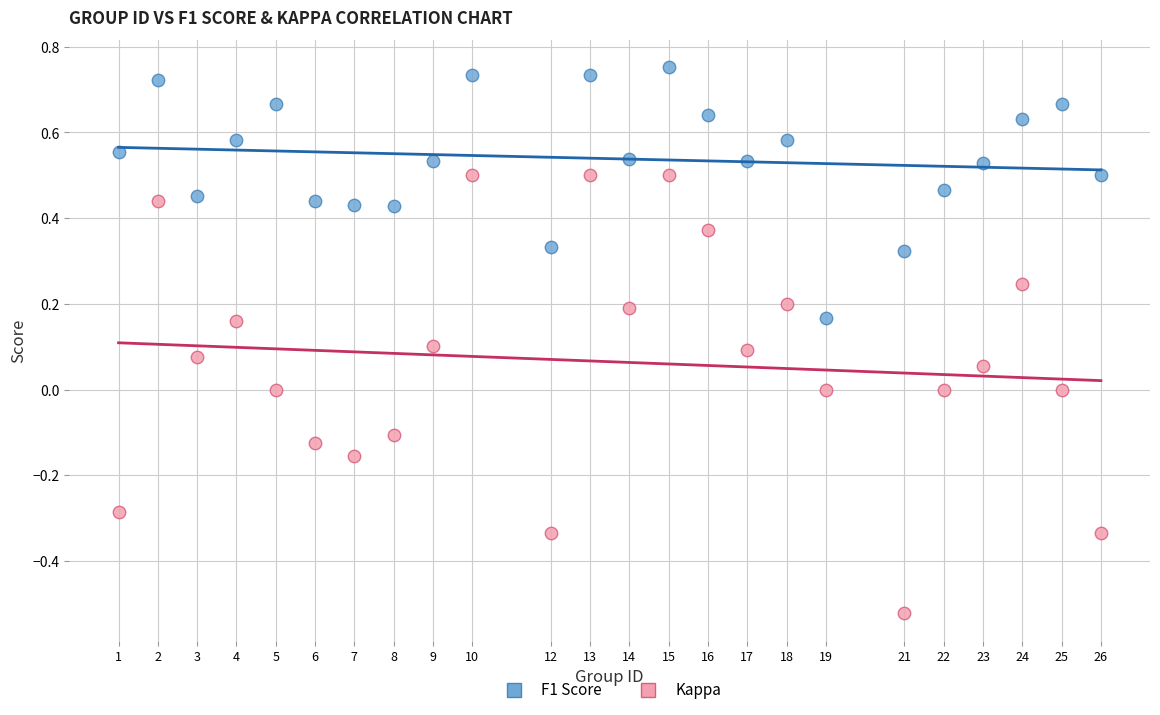

Which series reaches the maximum Y coordinate?

F1 Score